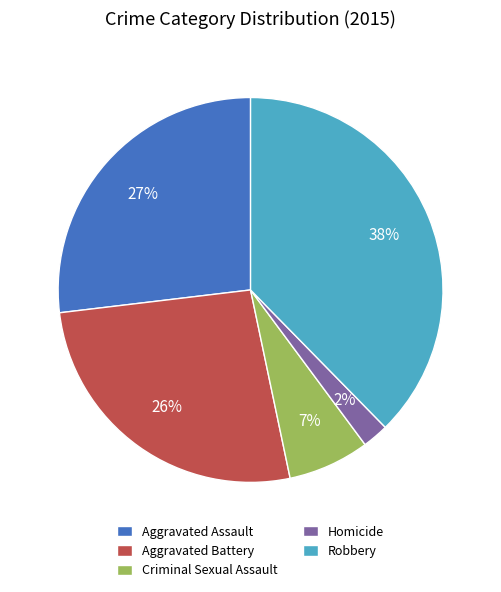

Is there a majority slice in this chart?

No